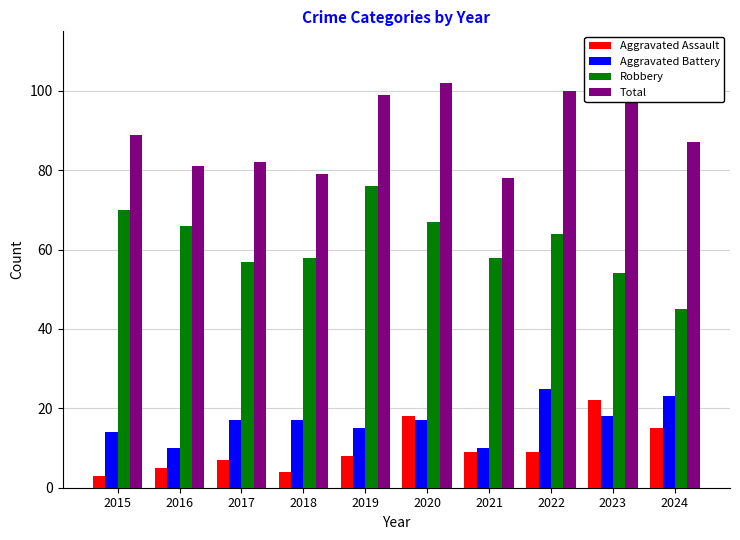

Count the number of data series in this chart.

4